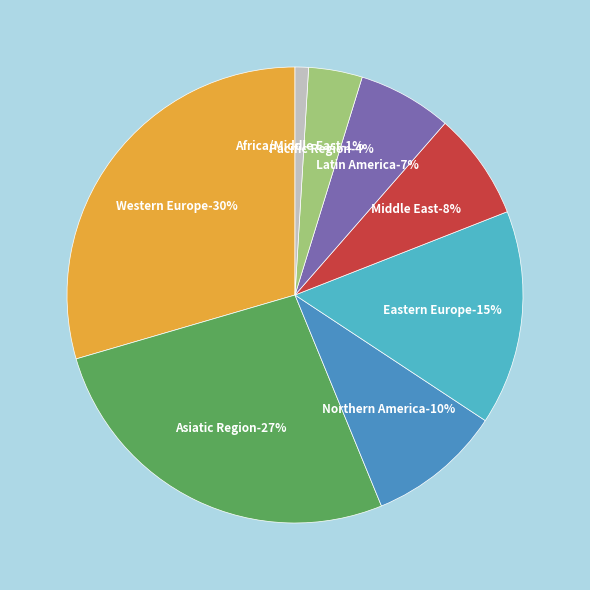

Between Africa/Middle East and Latin America, which is larger?

Latin America